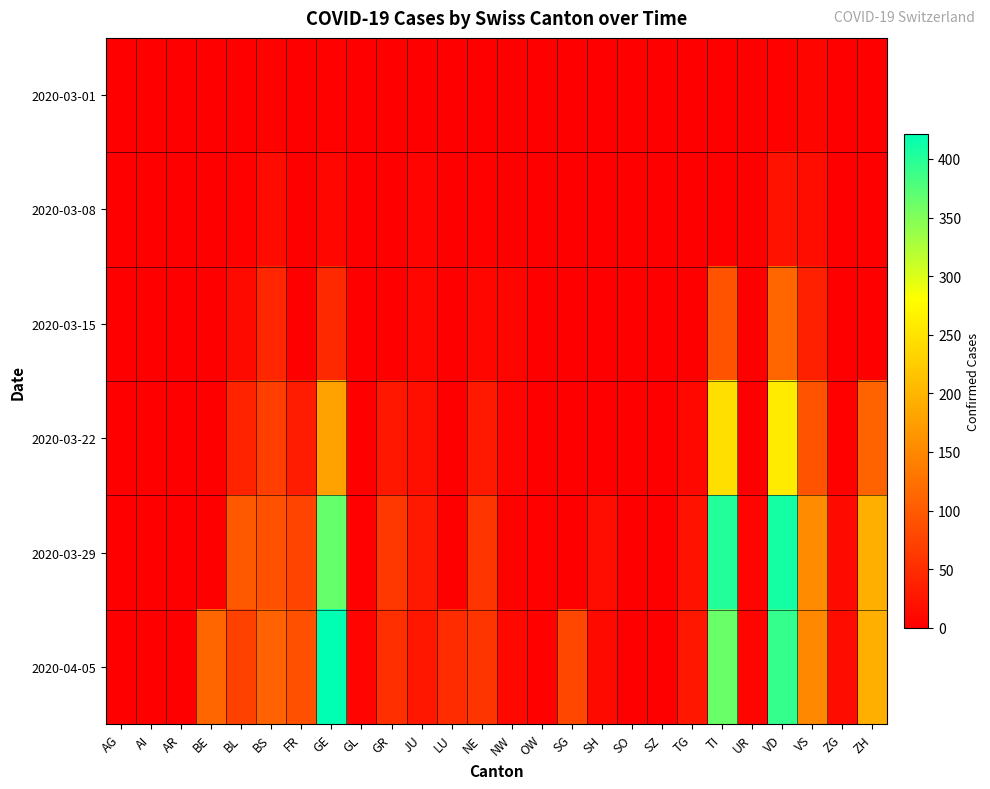

Which series has the largest total across all categories?

2020-04-05